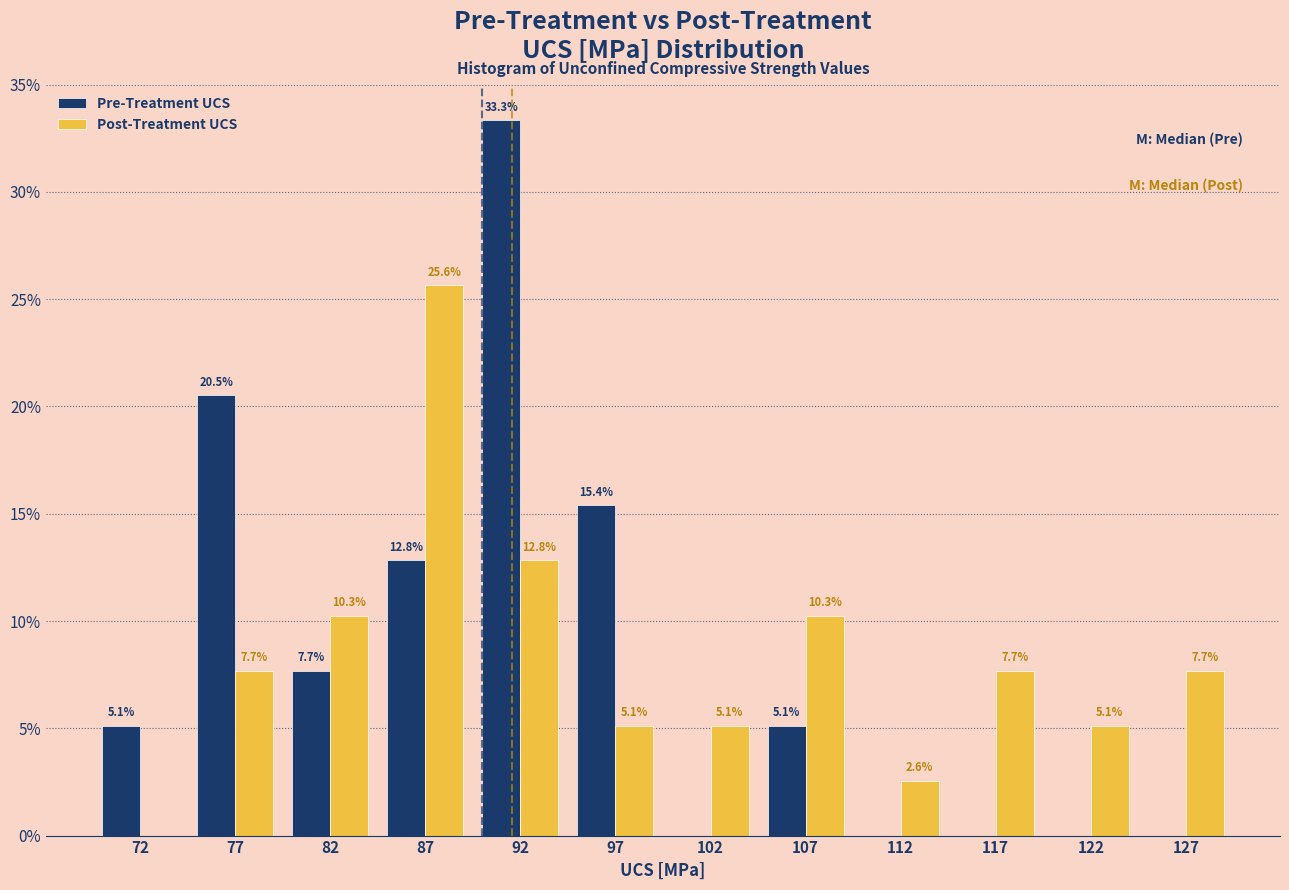

In the Pre-Treatment UCS series, which range on the x-axis has the tallest bar?

90 to 95